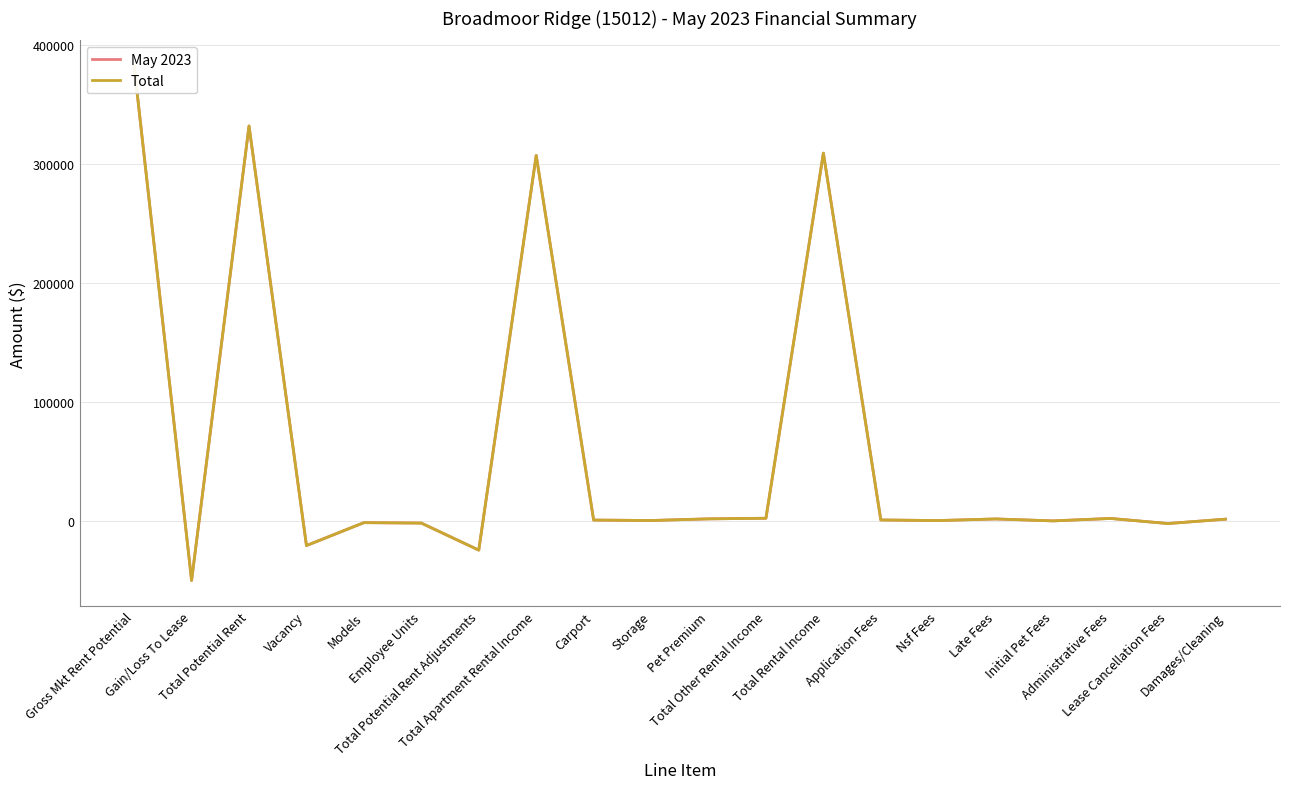

What is the lowest value of the May 2023 series?

-50335.0